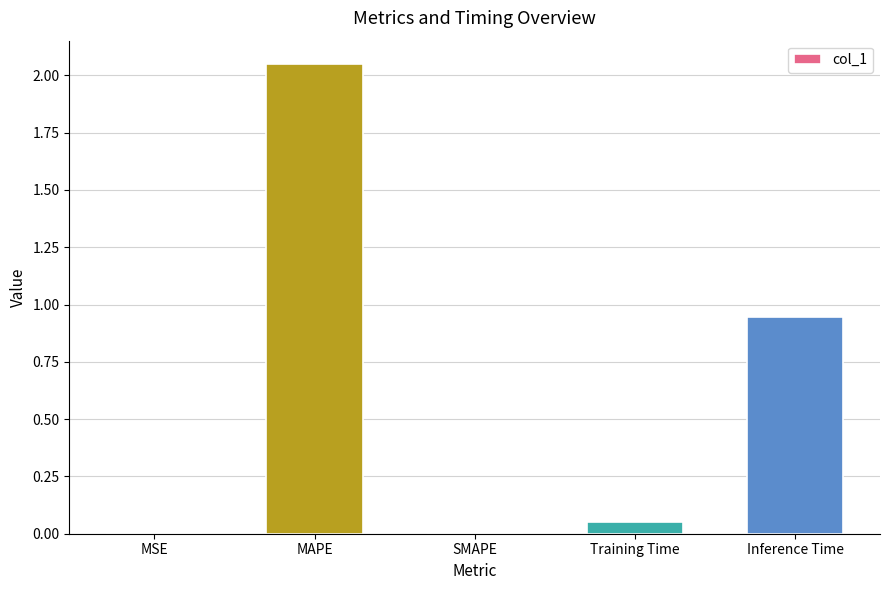

True or false: the data shows 0.0 at SMAPE.

True